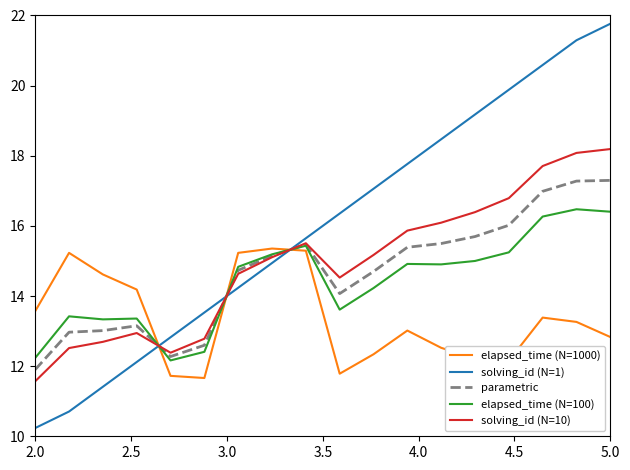

What are all the series names shown in the legend?

elapsed_time (N=1000), solving_id (N=1), parametric, elapsed_time (N=100), solving_id (N=10)